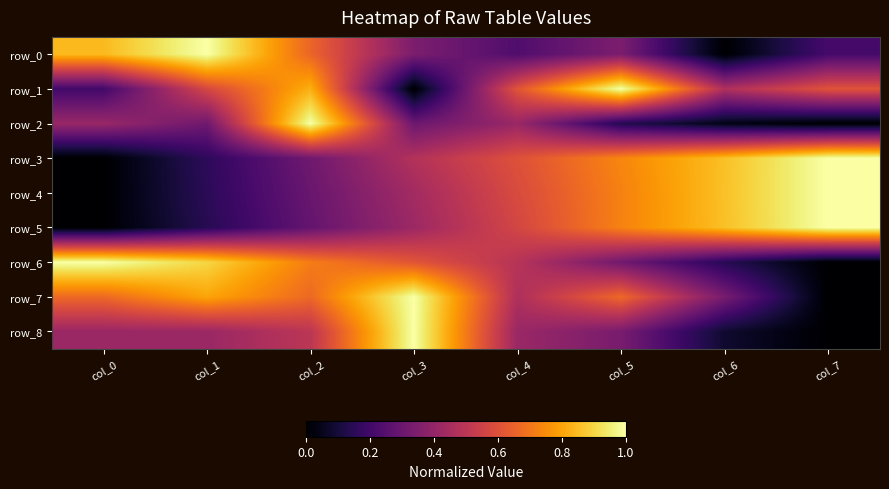

Is the value of row_5 at col_2 greater than the value of row_1 at col_4?

No